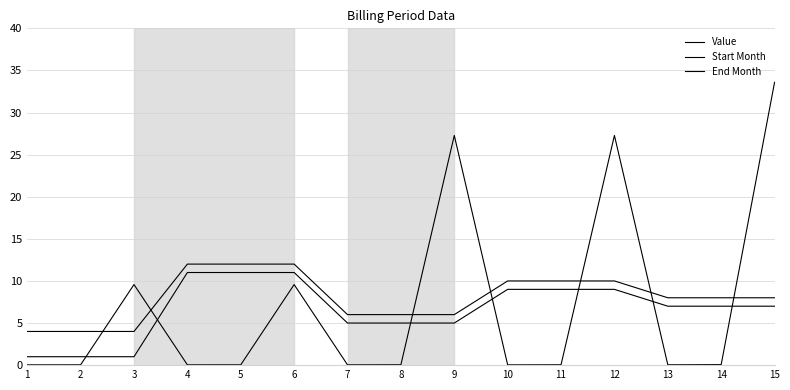

What is the sum of all Start Month values?

99.0